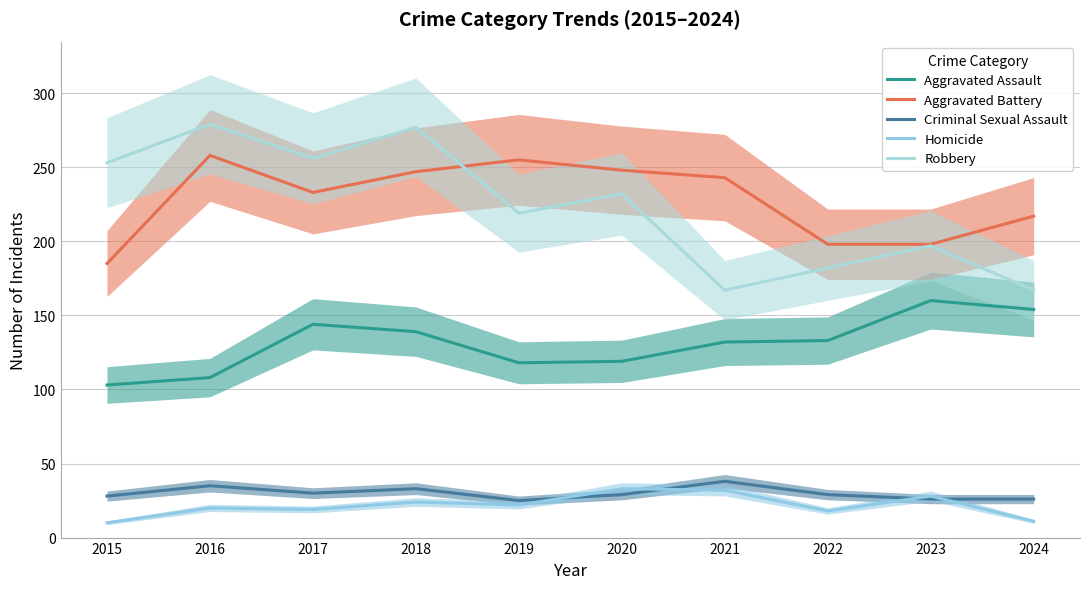

Rank the series by their maximum value, from lowest to highest.

Homicide, Criminal Sexual Assault, Aggravated Assault, Aggravated Battery, Robbery